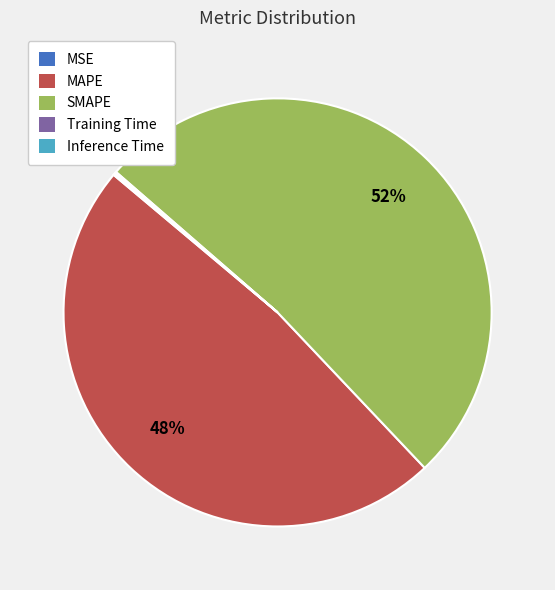

Which slice is the largest?

SMAPE